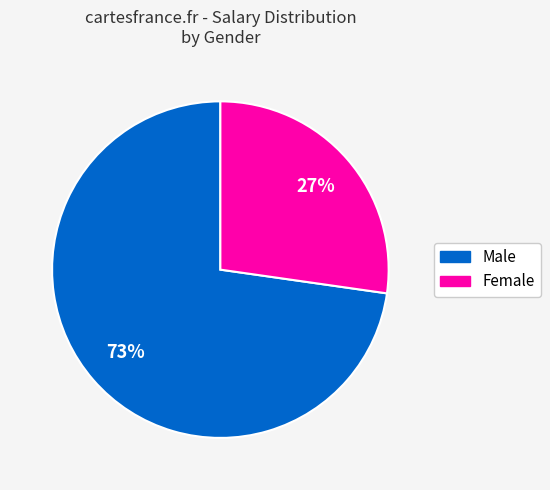

To the nearest percent, what is the average slice percentage?

50%